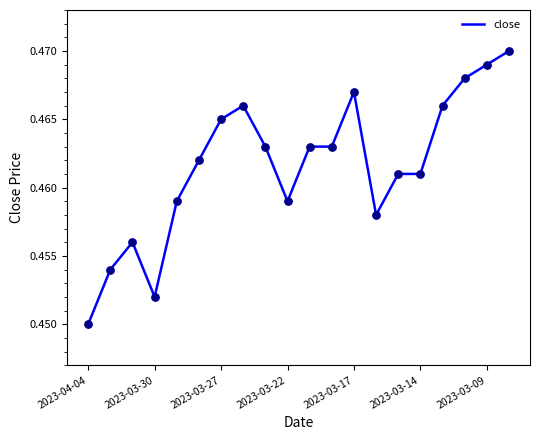

How many lines are shown in the chart?

1